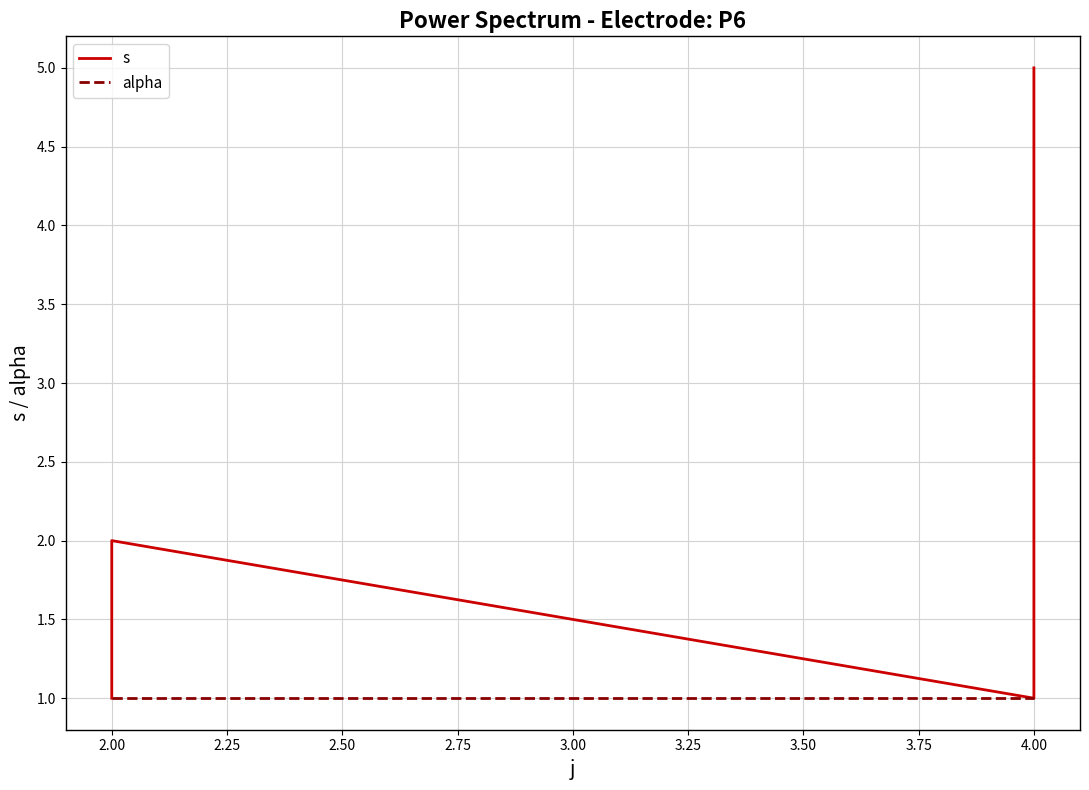

What are all the series names shown in the legend?

s, alpha